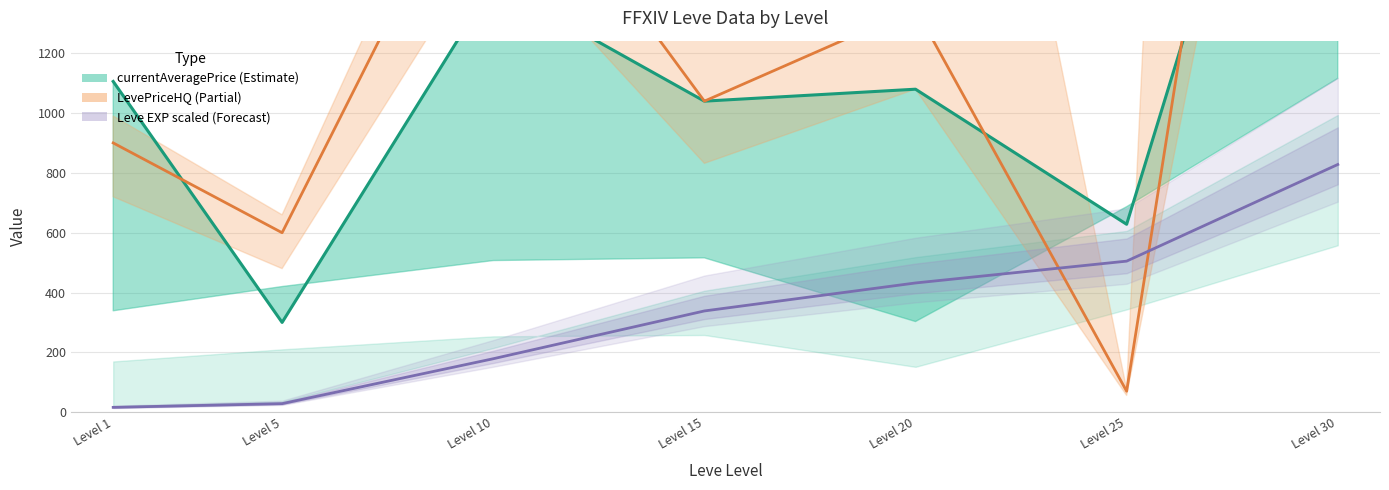

Rank the series at Level 25 from highest to lowest value.

currentAveragePrice line, Leve EXP (scaled), currentAveragePriceHQ